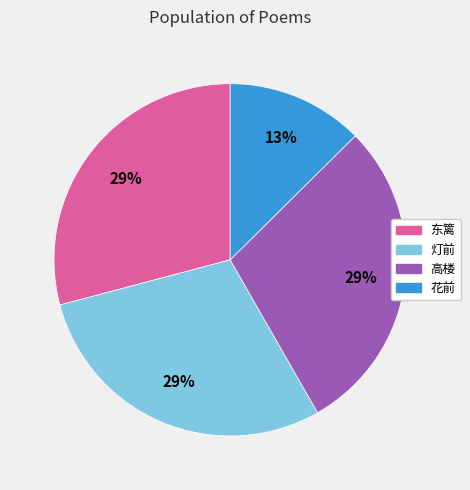

Is there any slice that represents more than half of the pie?

No